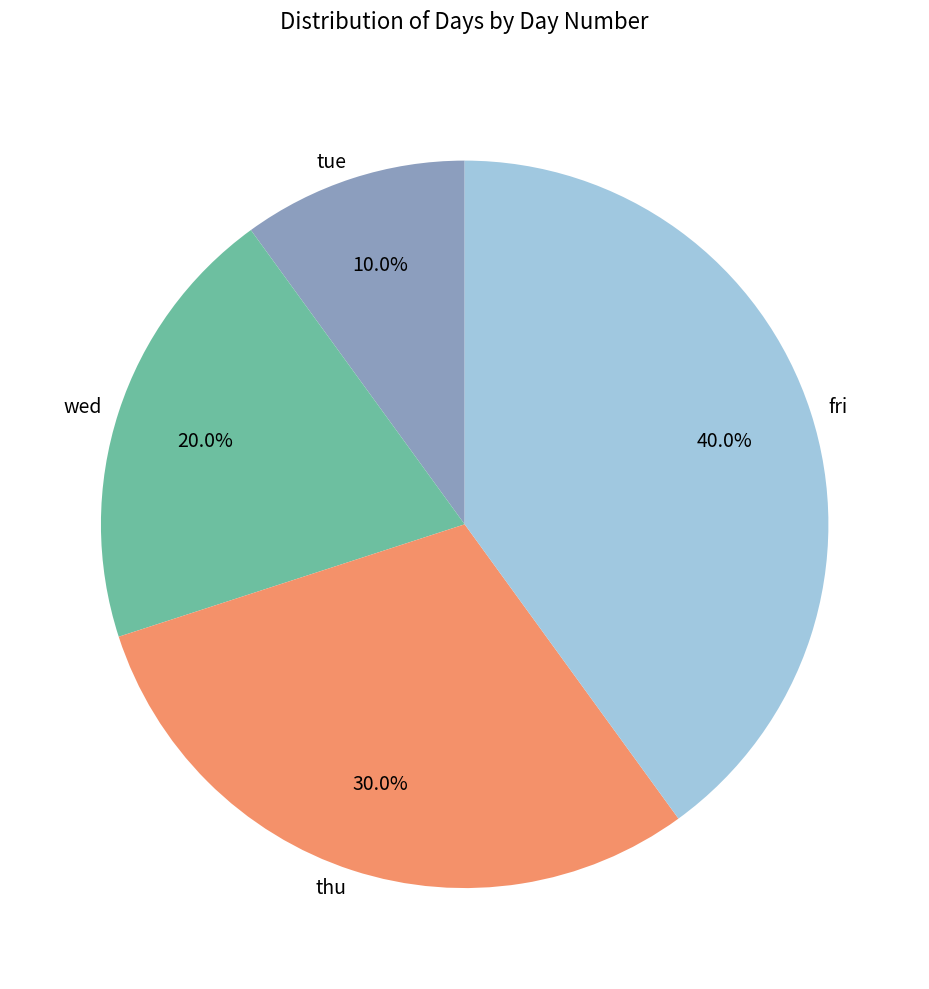

What percentage is the tue slice, to the nearest percent?

10%